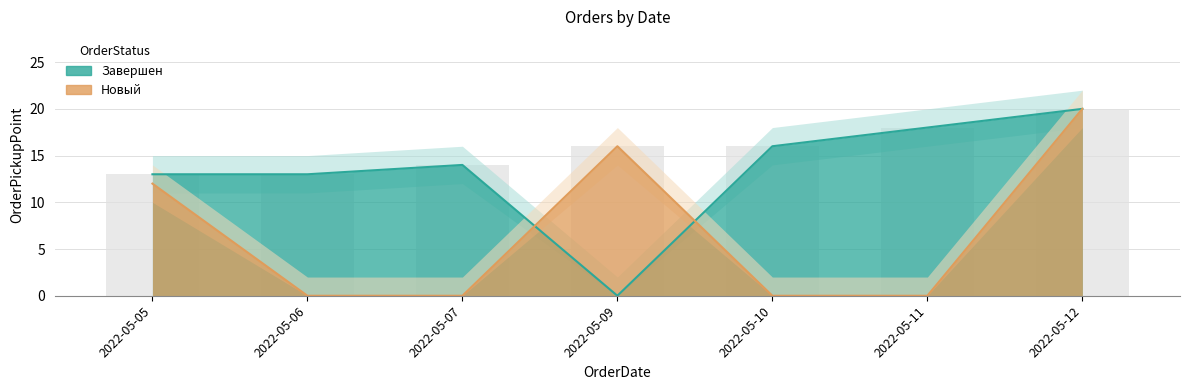

Which series has the largest total across all categories?

Завершен